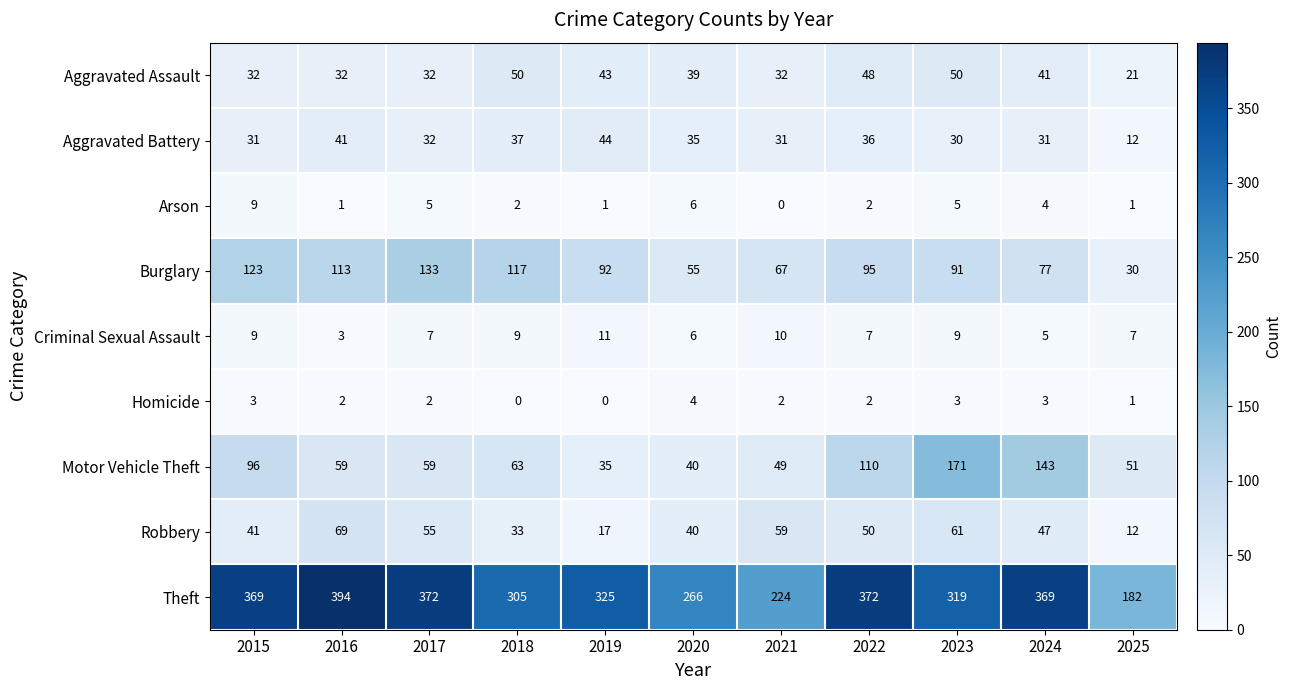

Where is Motor Vehicle Theft nearest to the value 103?

2015